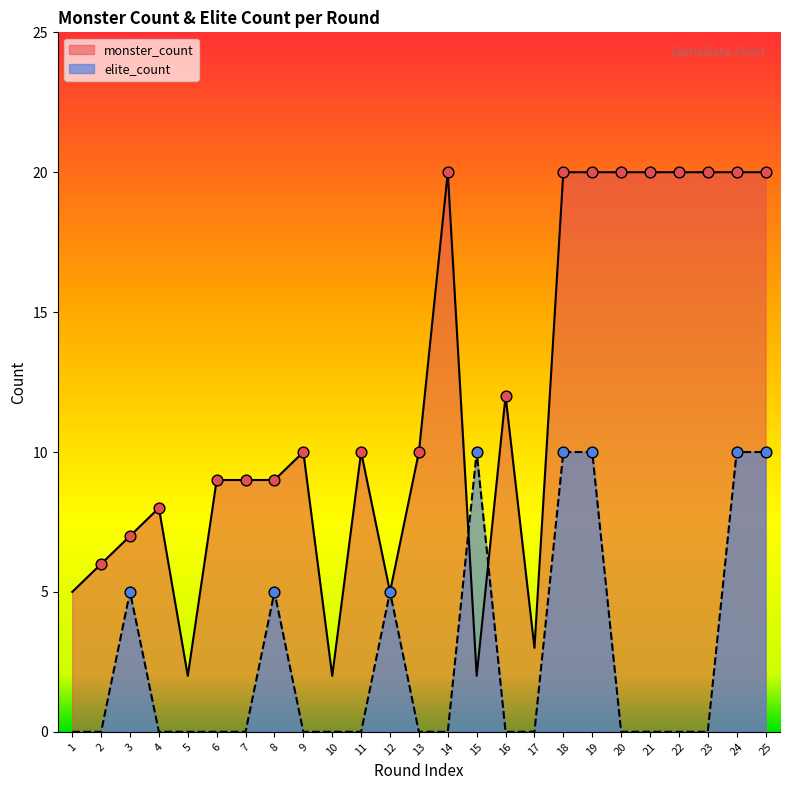

Which series contains the lowest Y value?

elite_count